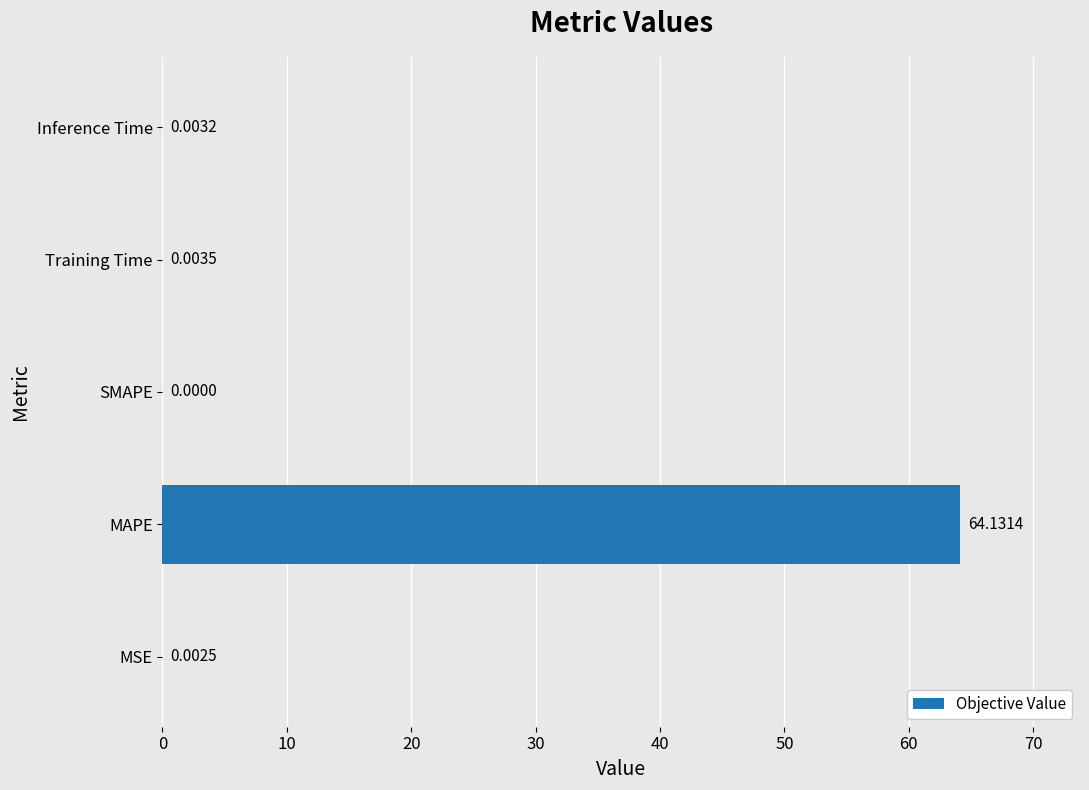

Between MAPE and Inference Time, which is larger?

MAPE